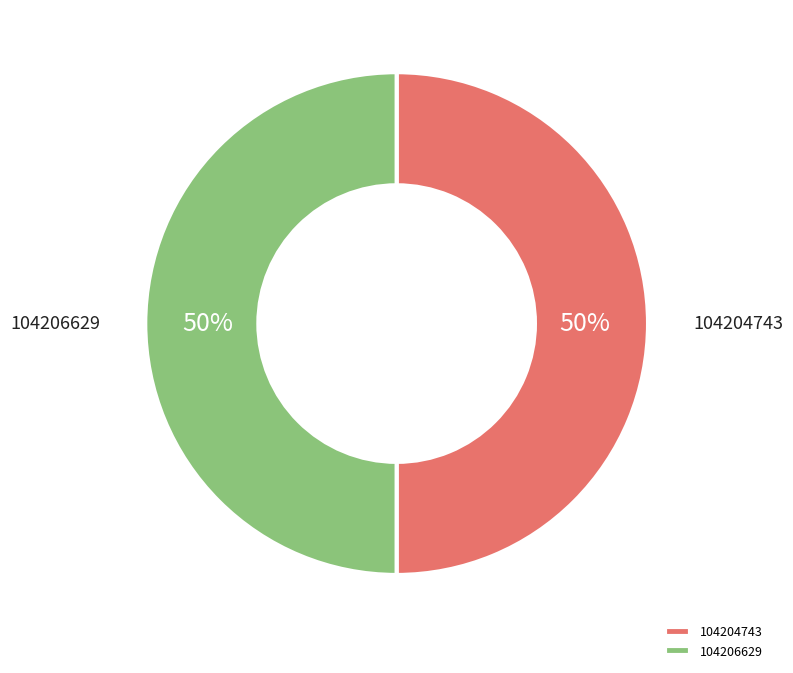

Approximately how many times larger is the value at 104204743 compared to 104206629?

1.0